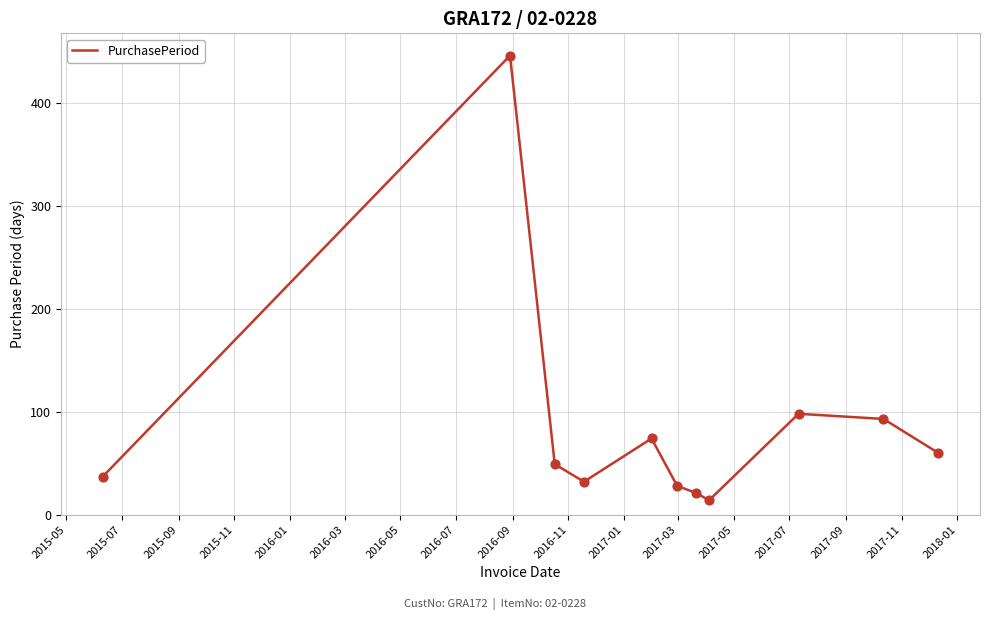

What is the difference between the maximum and minimum values?

432